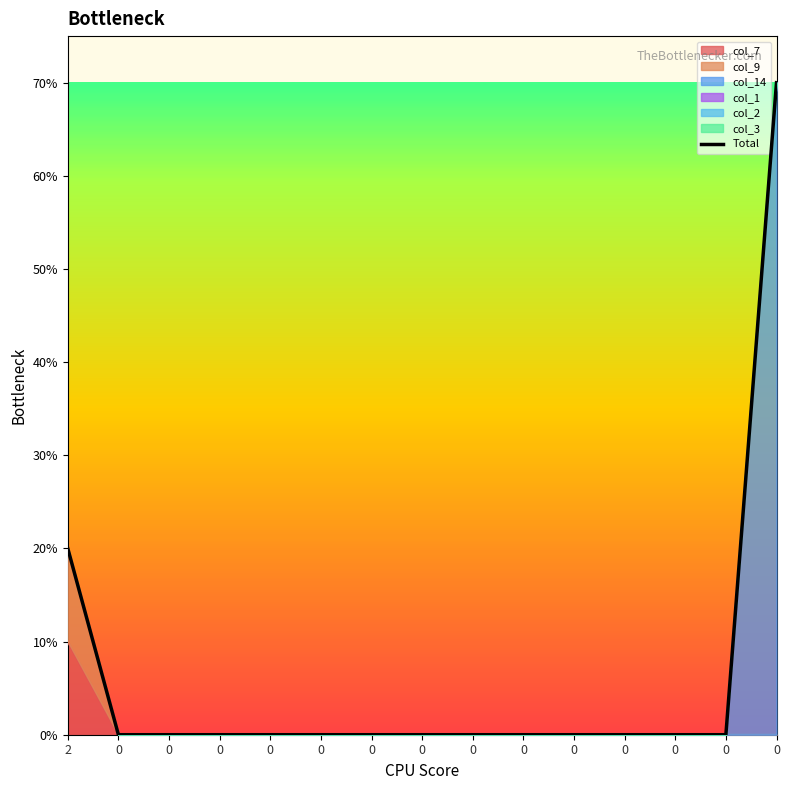

What is the average value?

1